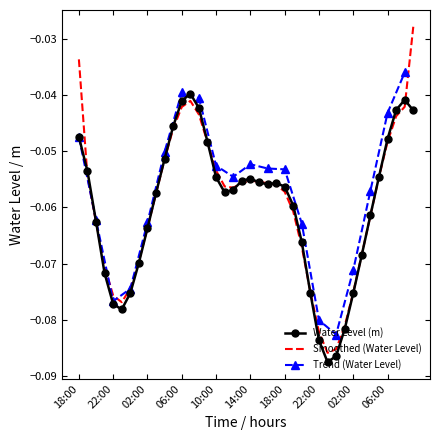

Which label corresponds to the smallest value in the chart?

23:00